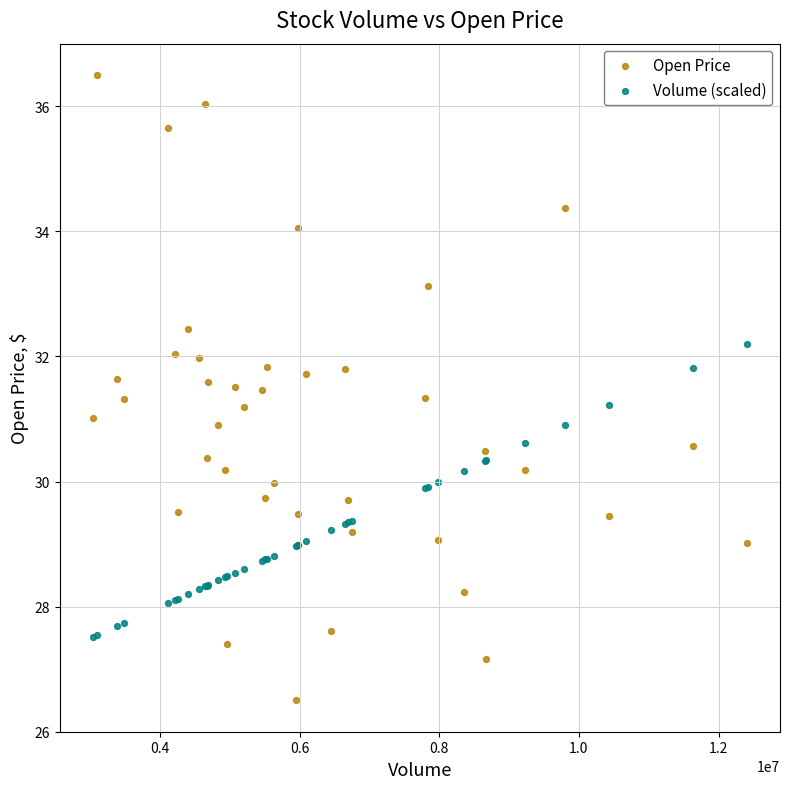

Which series has the largest Y range (max minus min)?

Open Price